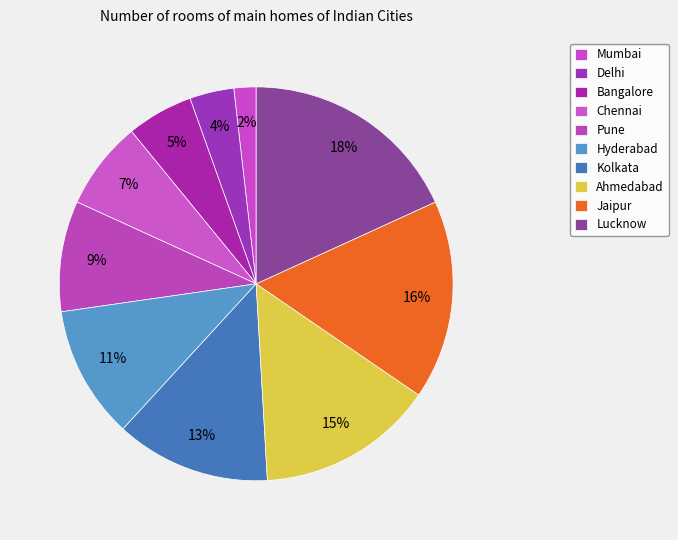

What is the total percentage of Delhi and Ahmedabad?

18.2%